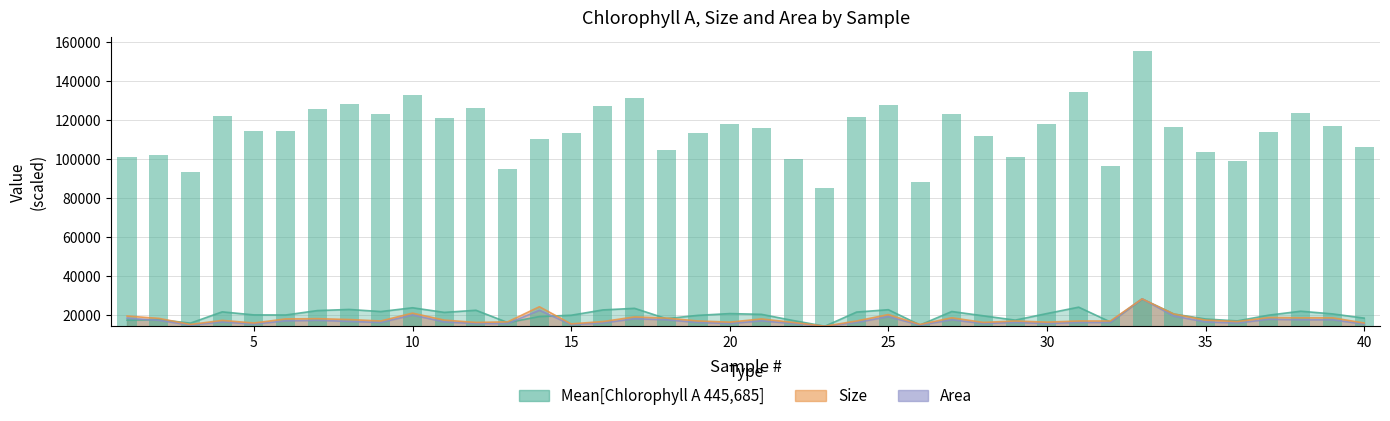

Between 23 and 36, which is larger?

36